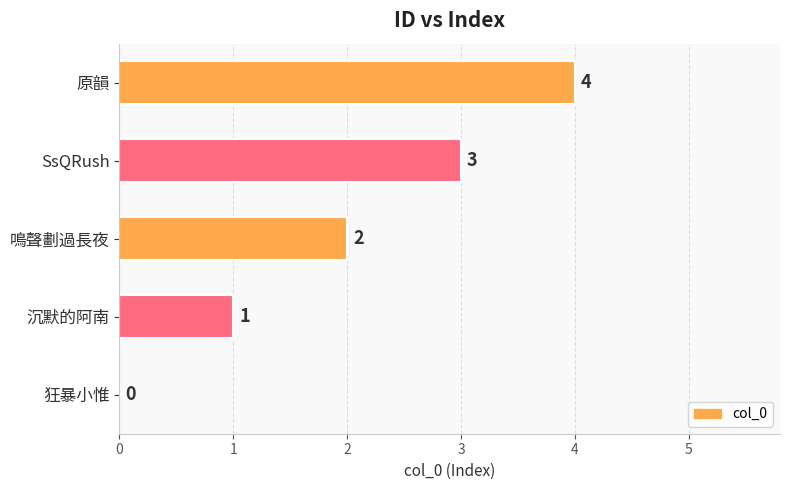

Between SsQRush and 原韻, which is larger?

原韻